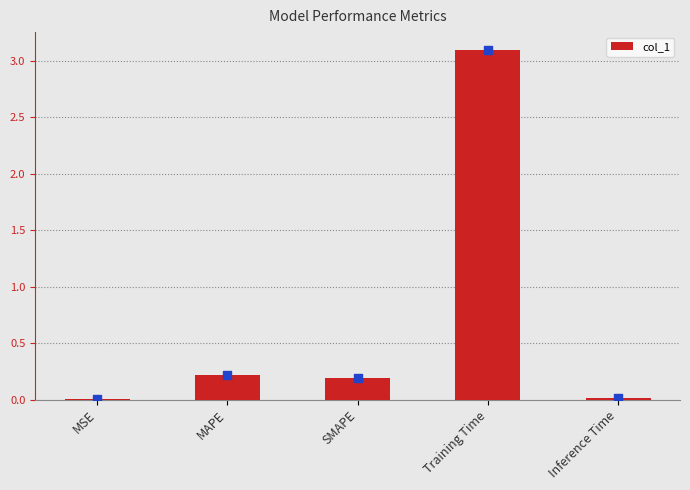

Which has a higher value, SMAPE or MAPE?

MAPE